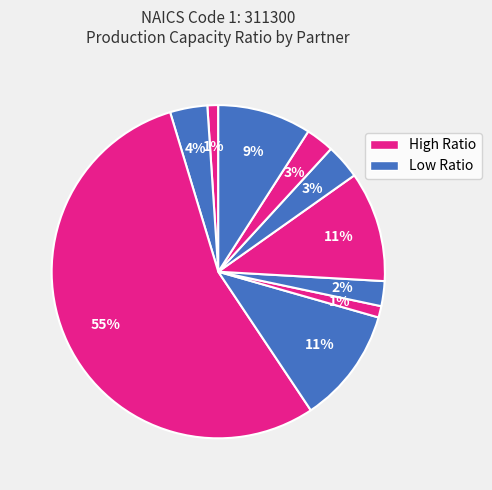

Is there any slice that represents more than half of the pie?

Yes